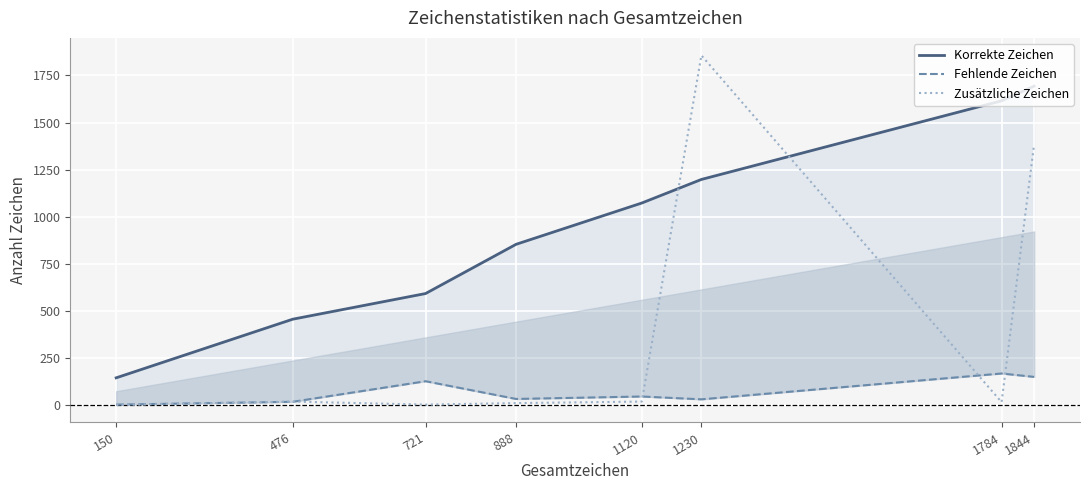

What value does the Zusätzliche Zeichen series have at 1230, to the nearest 100?

1900